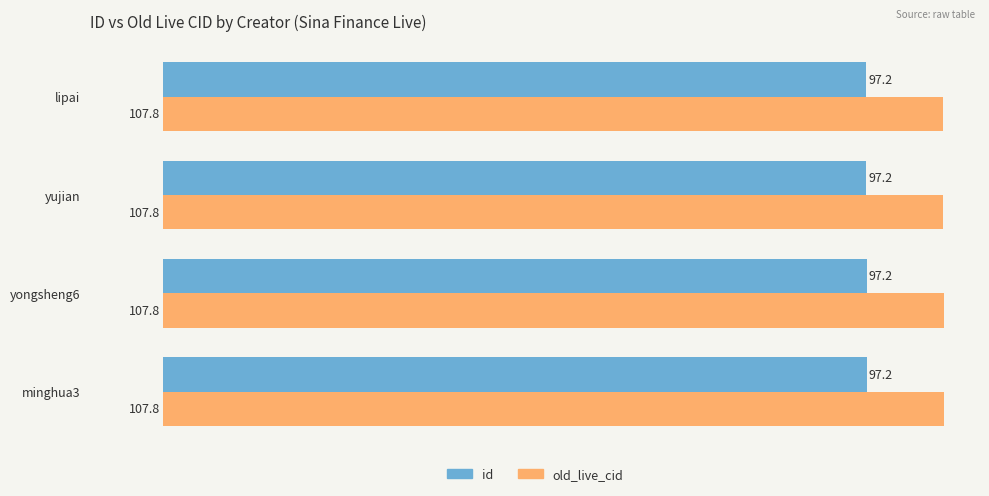

What is the total value across all series at yongsheng6?

205.0